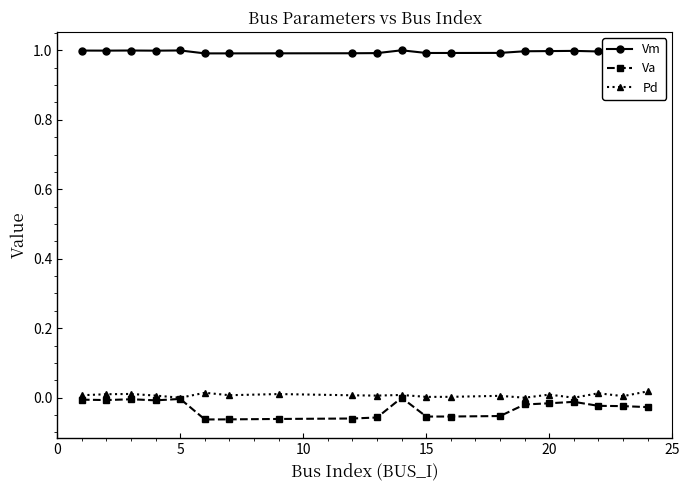

True or false: Pd and Vm cross at least once.

False